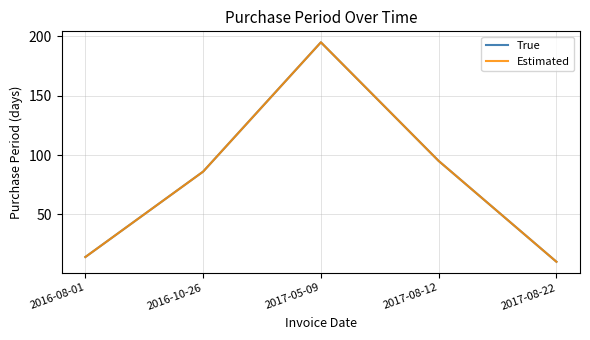

Is this an area chart (filled region under the line)?

No